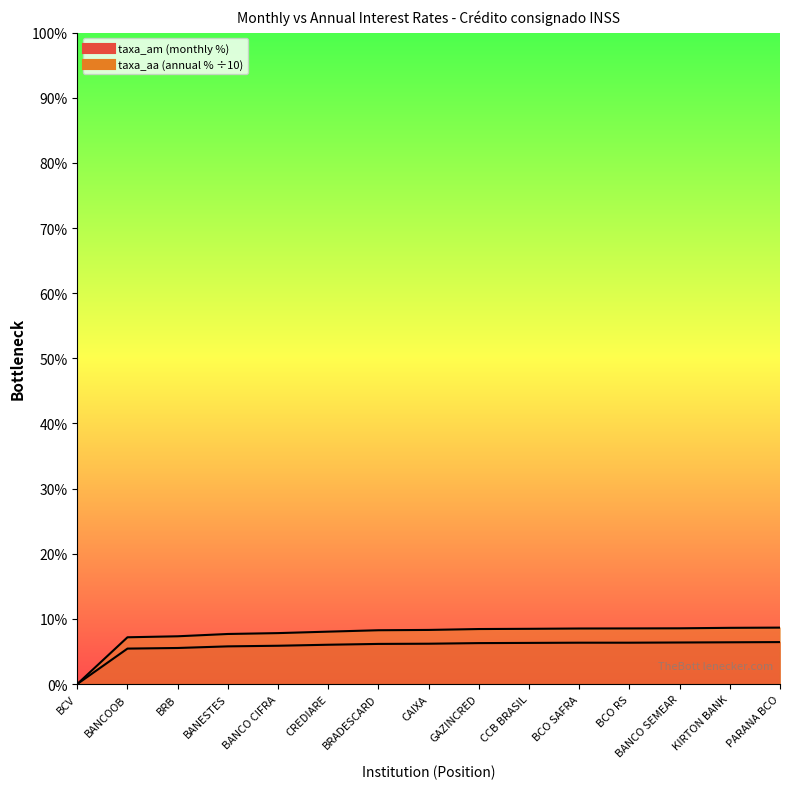

What is the average value of the taxa_aa series?

2.4